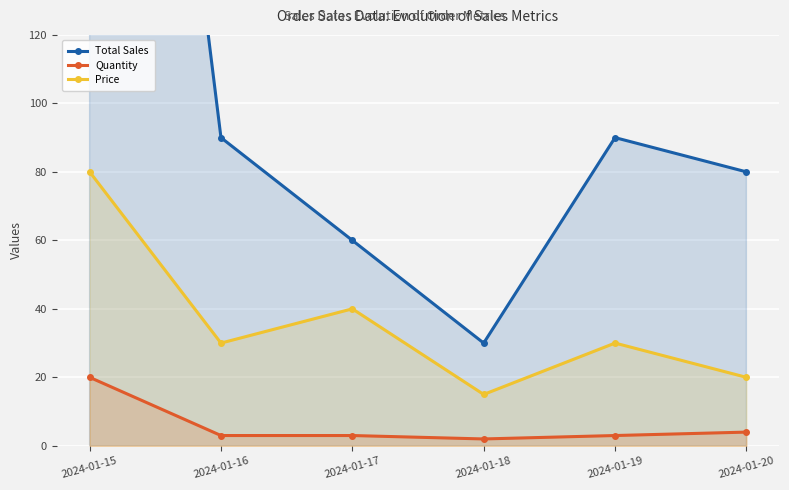

Count the number of categories in the chart.

6